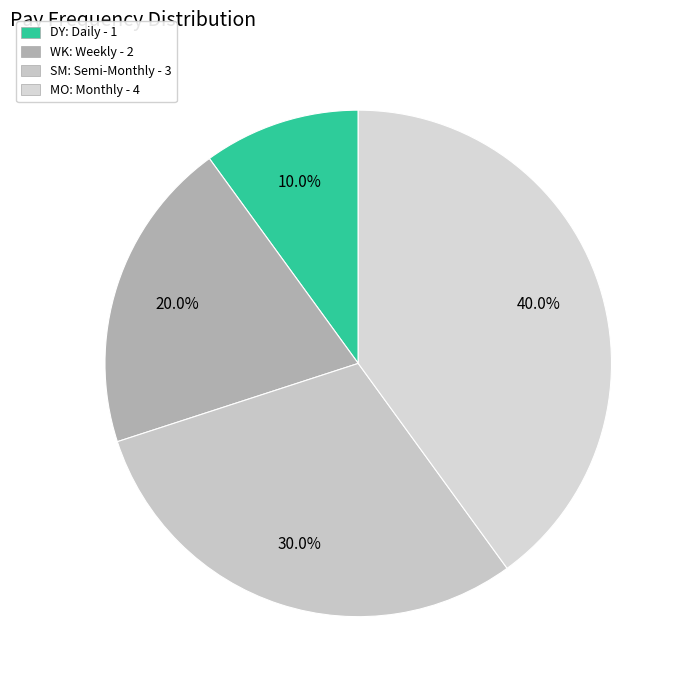

To the nearest percent, what is the difference between the SM: Semi-Monthly and MO: Monthly slice percentages?

10%